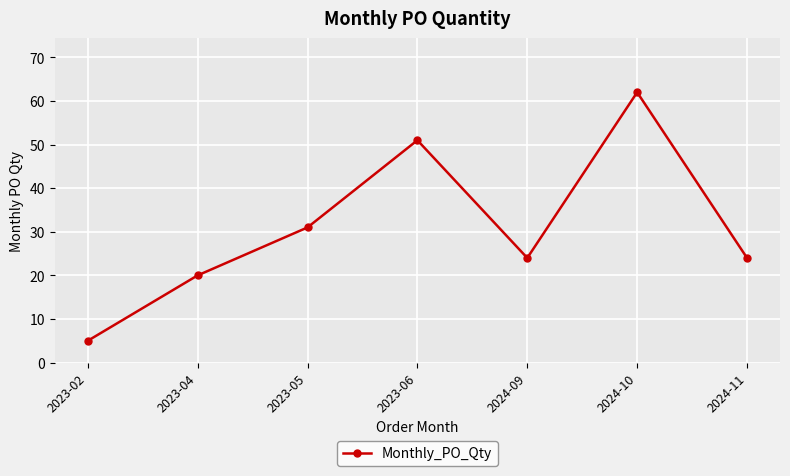

What is the label of the 6th point from the left?

2024-10